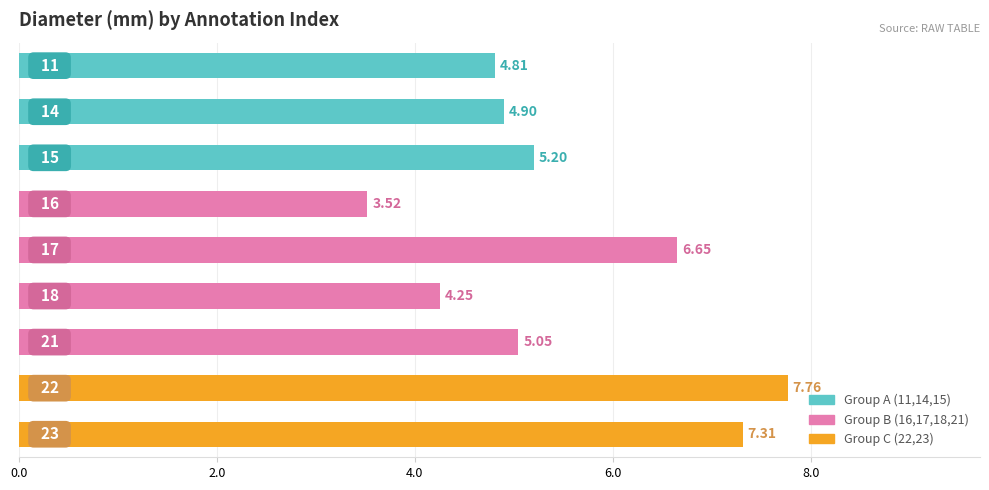

How many categories are shown in the chart?

9